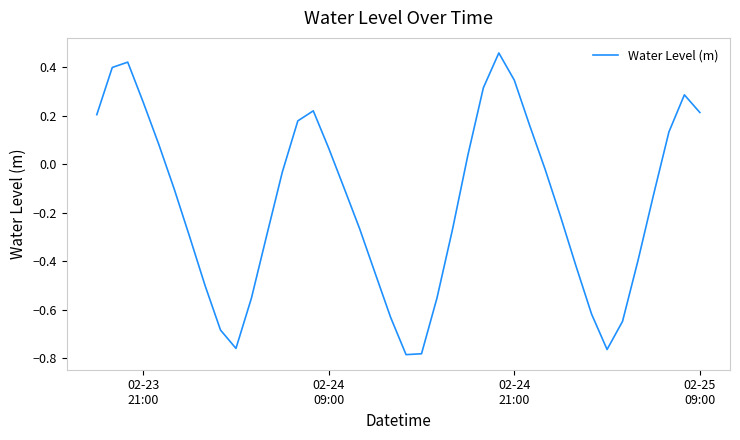

What is the difference between the maximum and minimum values?

1.2